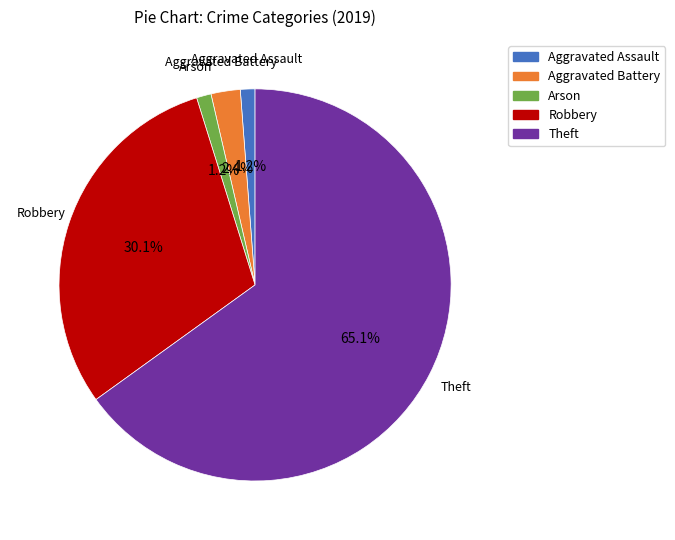

Is there any slice that represents more than half of the pie?

Yes